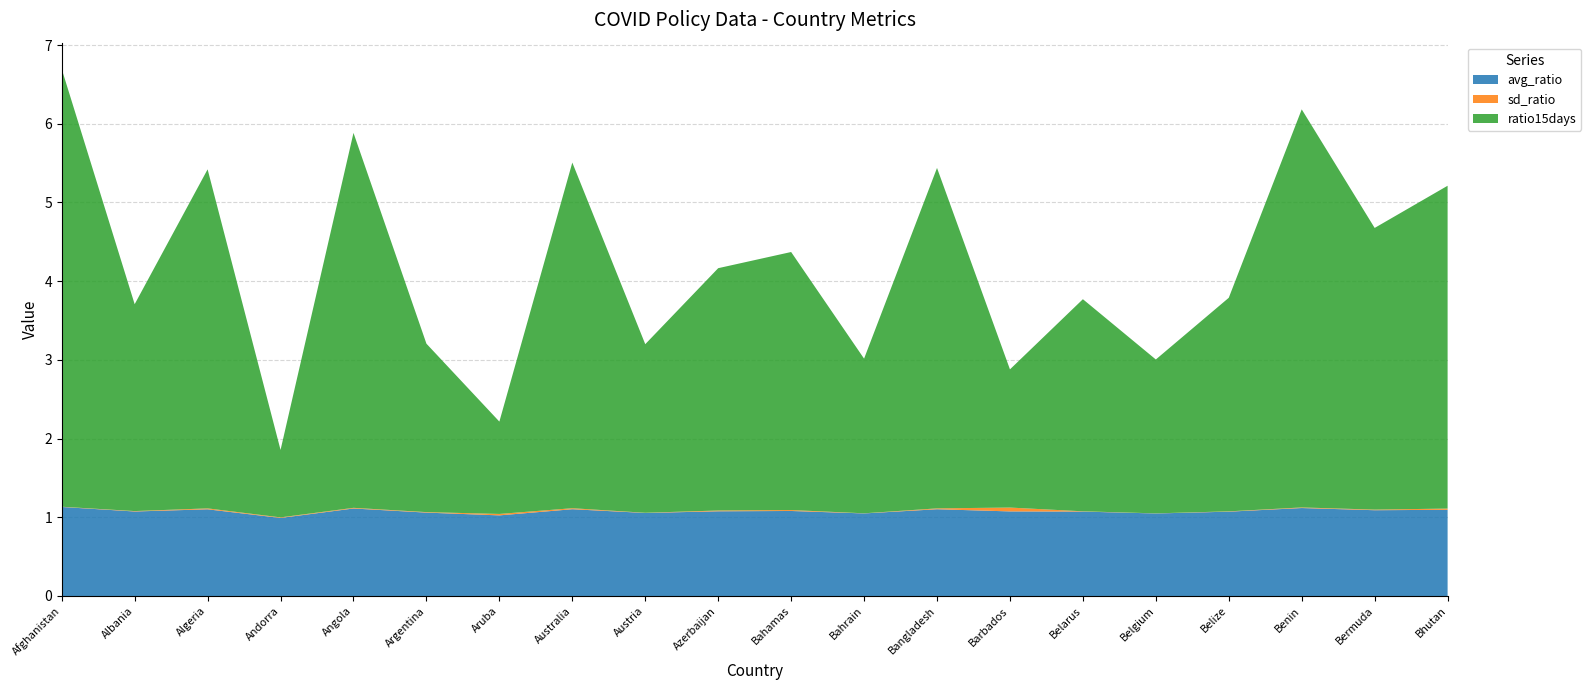

What is the maximum value for avg_ratio?

1.1